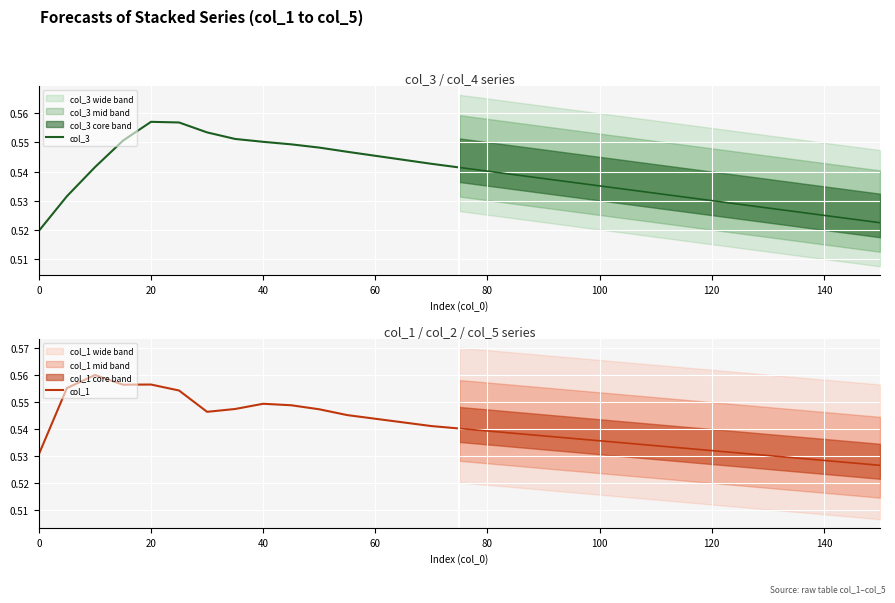

Is it true that col_1 equals 0.5 at 0?

True